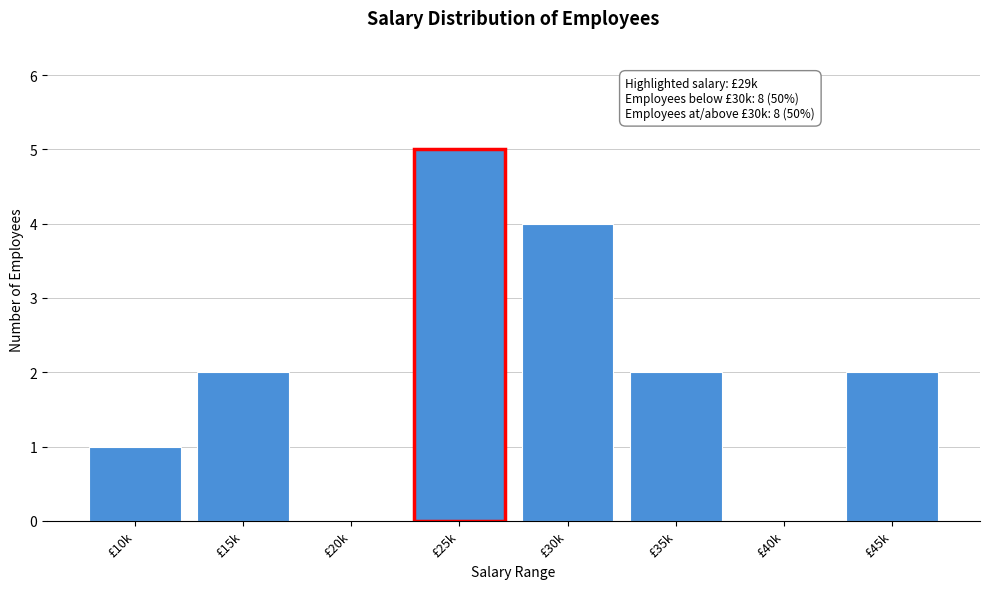

Reading left to right, what are all the values shown in this chart?

£10k=1	£15k=2	£20k=0	£25k=5	£30k=4	£35k=2	£40k=0	£45k=2